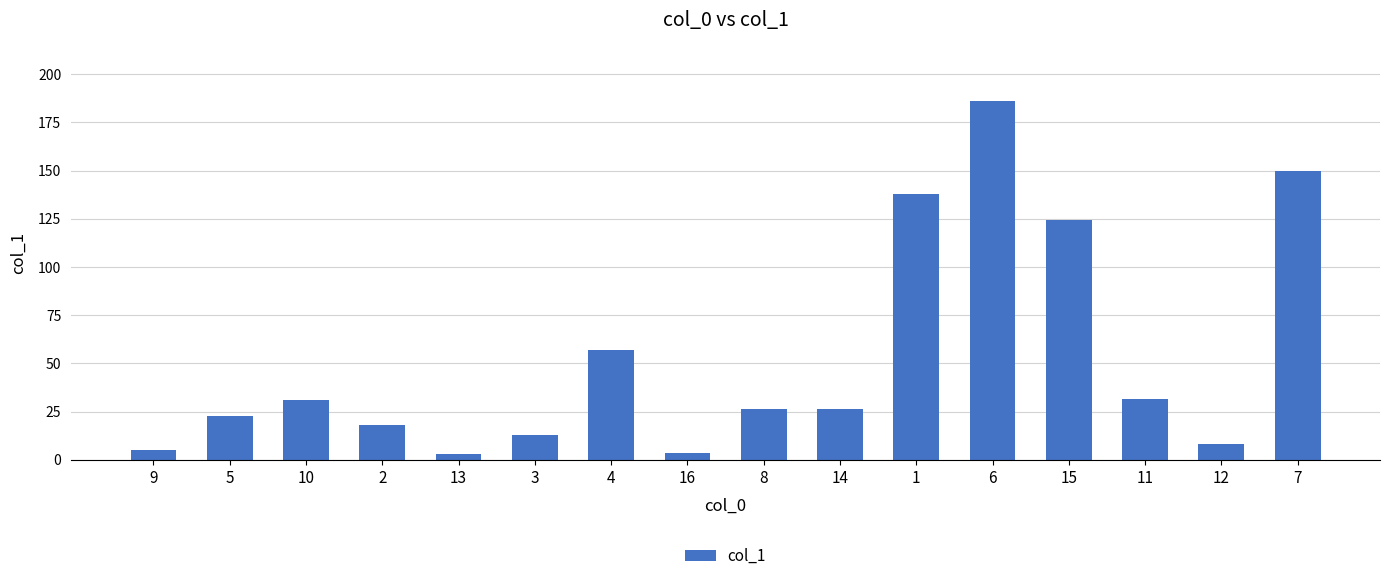

The chart shows a value of 47.7 at 10. True or false?

False